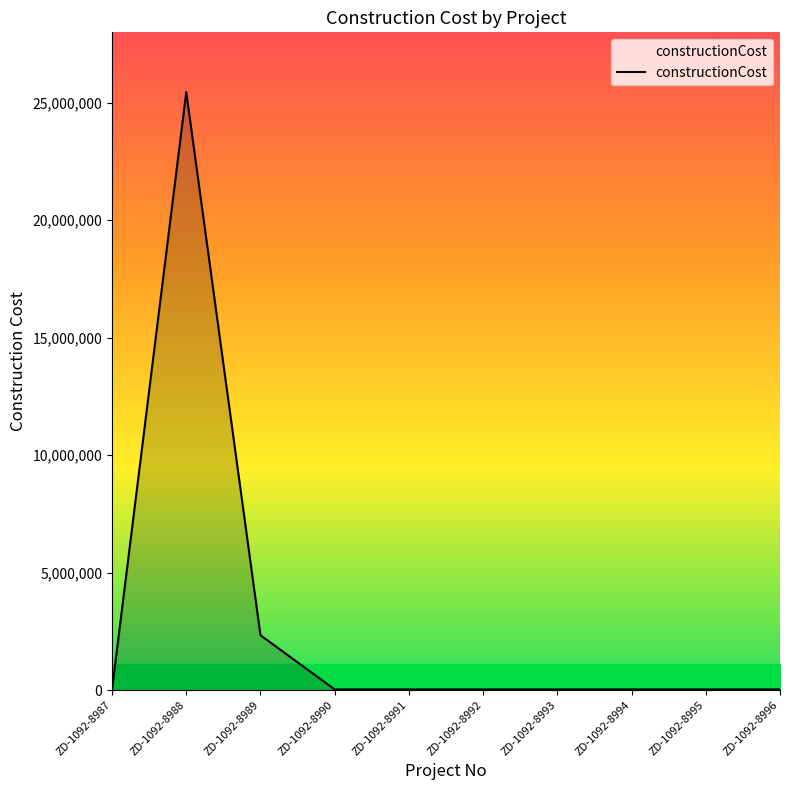

What is the change in value from ZD-1092-8989 to ZD-1092-8991?

-2308363.9